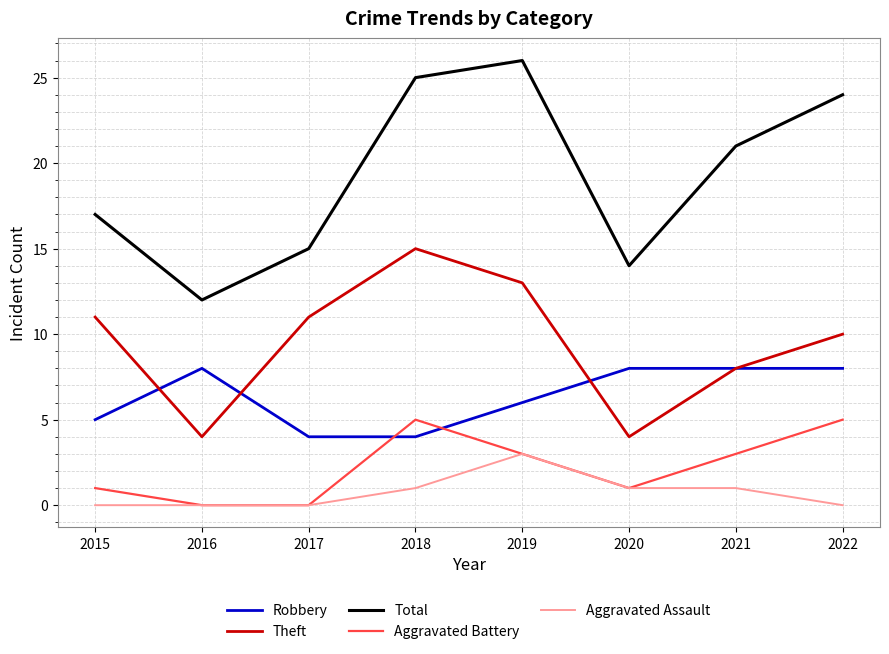

How many lines are shown in the chart?

5